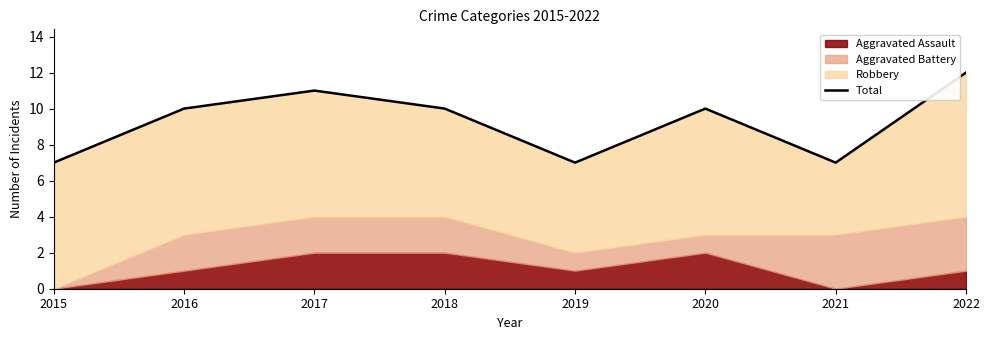

What is the value of the 7th point from the left?

7